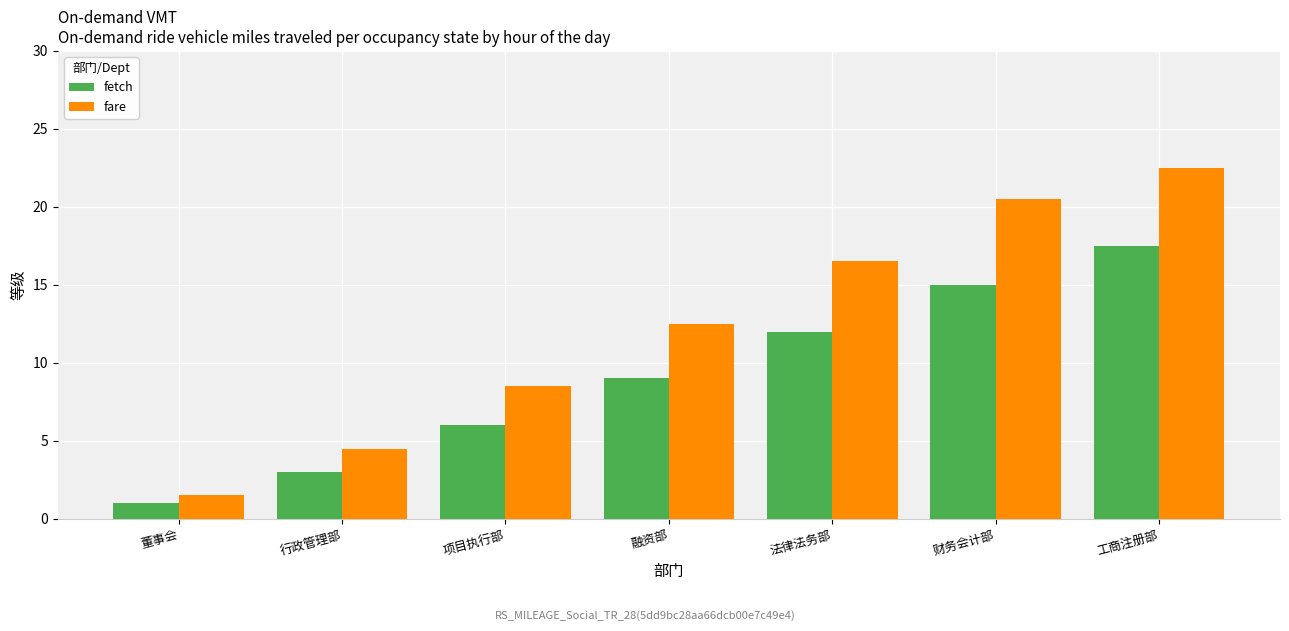

What is the label of the 7th bar from the left?

工商注册部